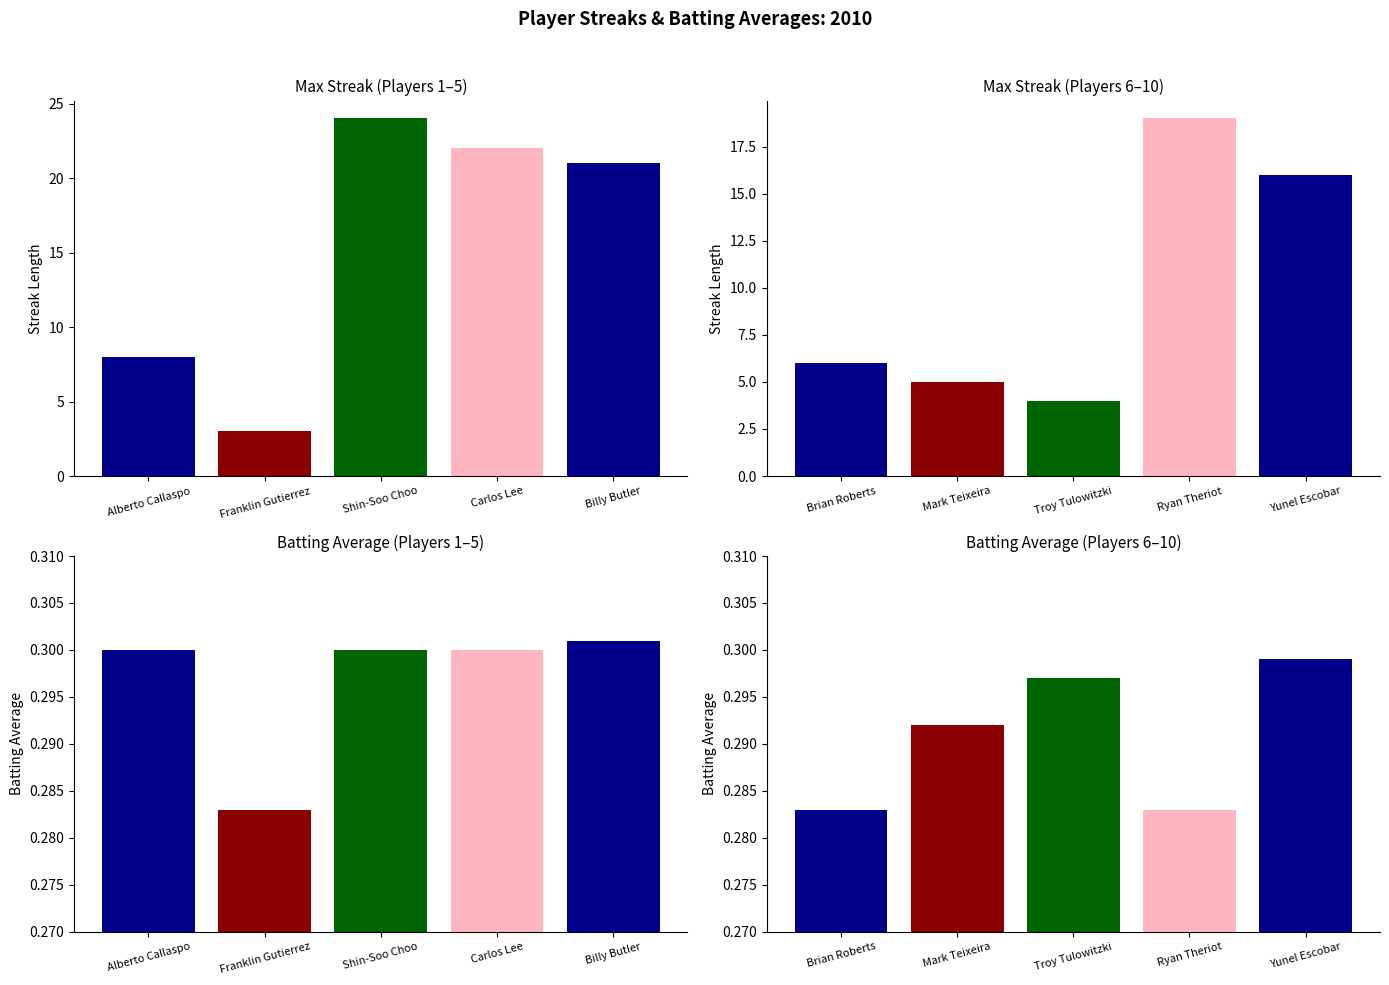

What is the value of the Batting Average bar at the 2nd from the left?

0.3